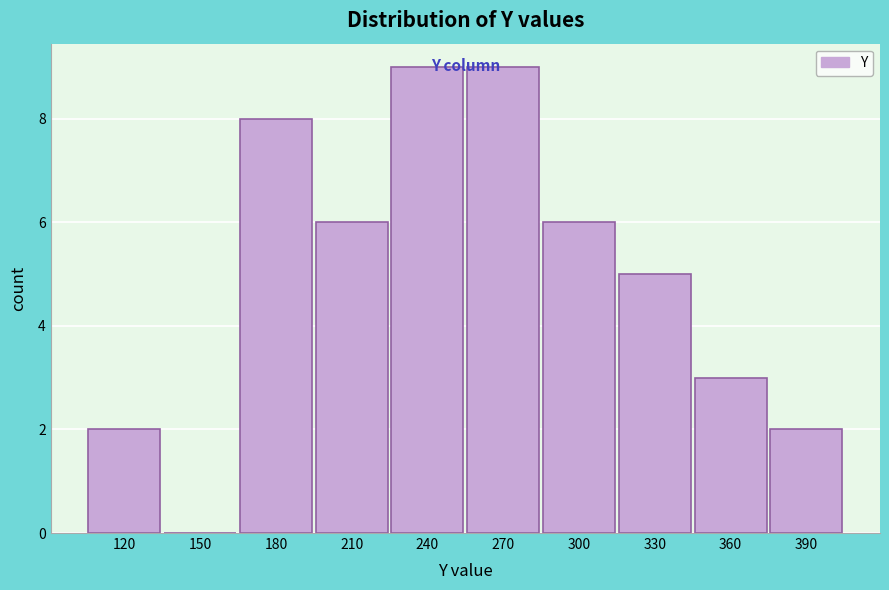

Reading left to right, what are all the values shown in this chart?

120=2	150=0	180=8	210=6	240=9	270=9	300=6	330=5	360=3	390=2